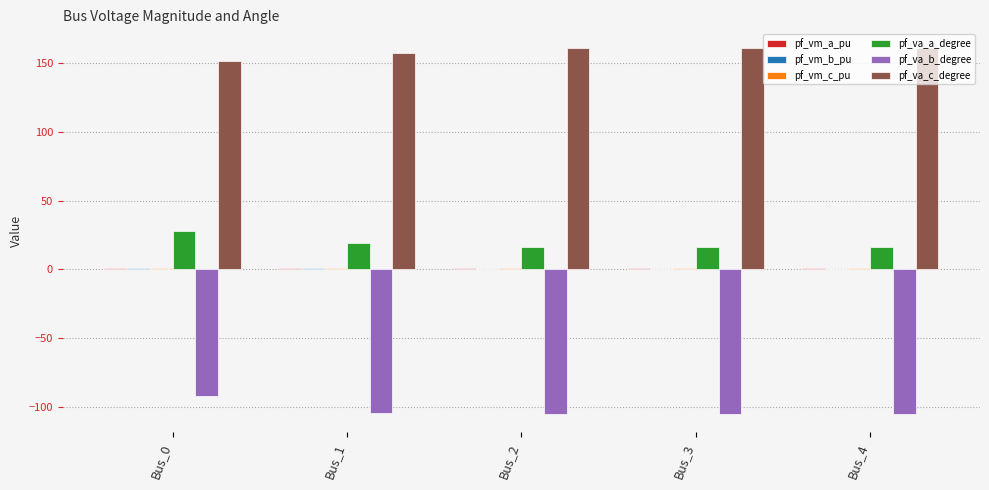

Which series has the largest total across all categories?

pf_va_c_degree